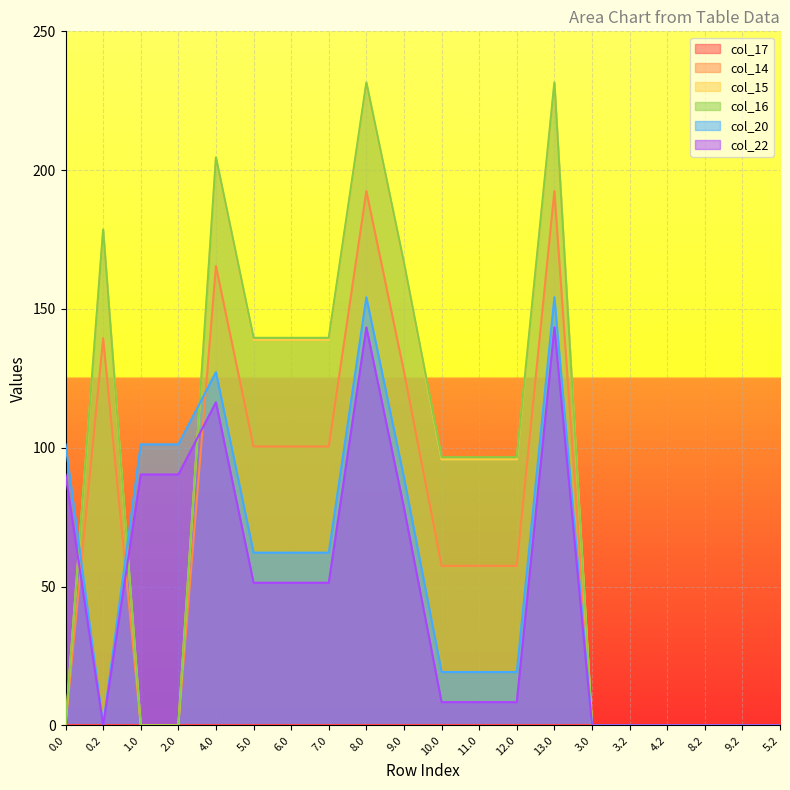

The value of col_14 at 8.2 is -71.7. True or false?

False